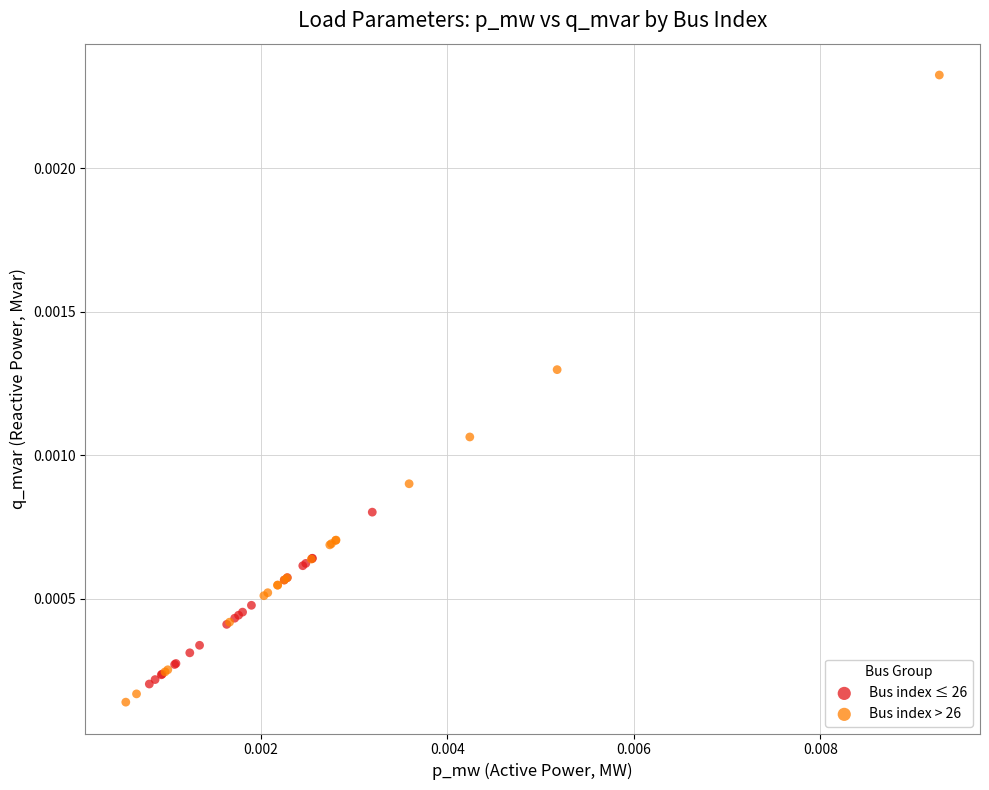

Which series reaches the maximum Y coordinate?

Bus index > 26